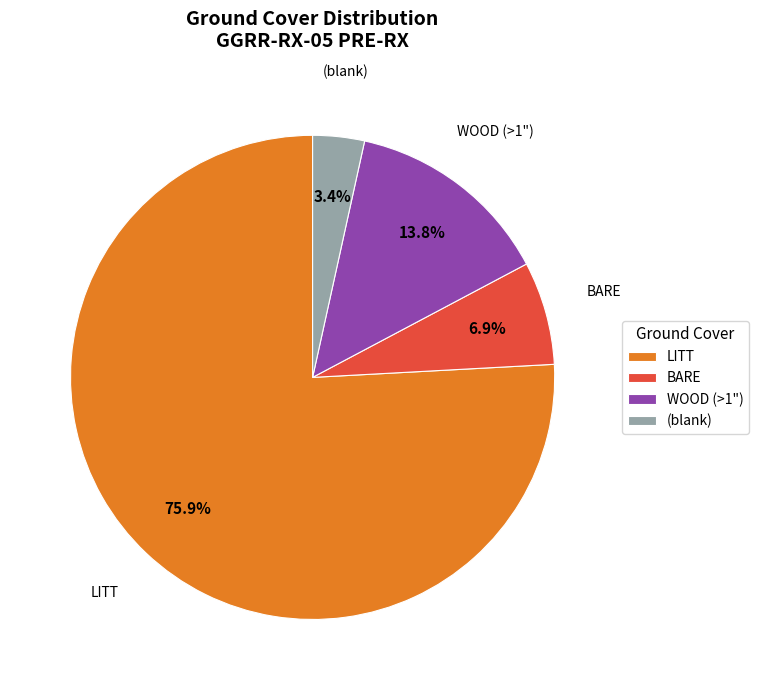

What is the largest slice in the pie chart?

LITT